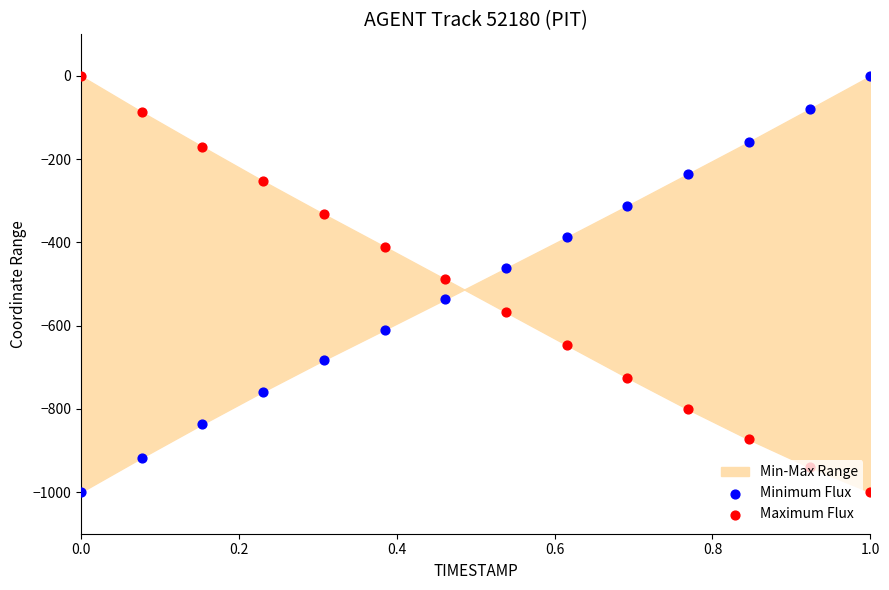

Which series has the widest spread of Y values?

Minimum Flux